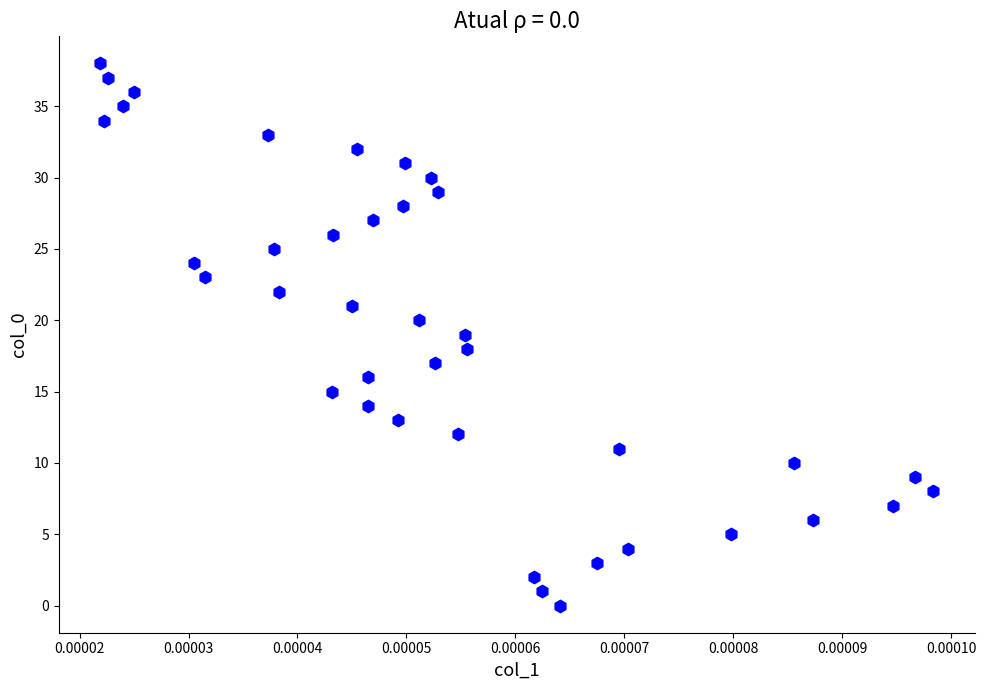

What is the range of Y values (max minus min)?

38